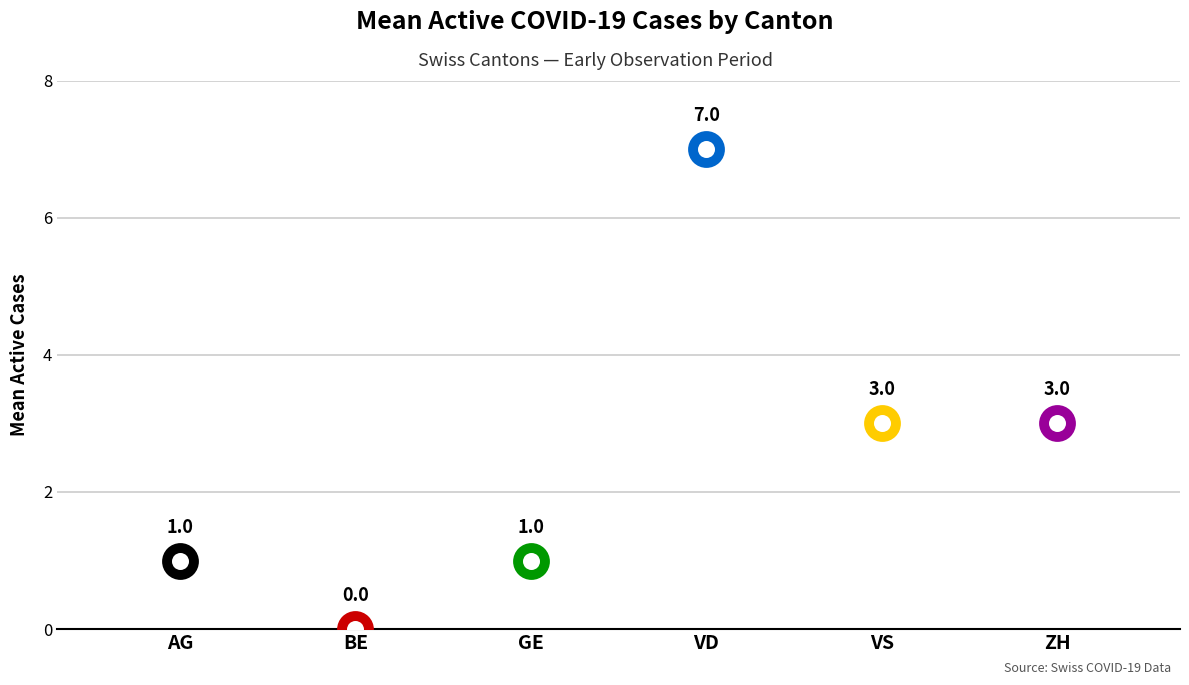

What is the ratio of the value at AG to the value at VD?

0.1